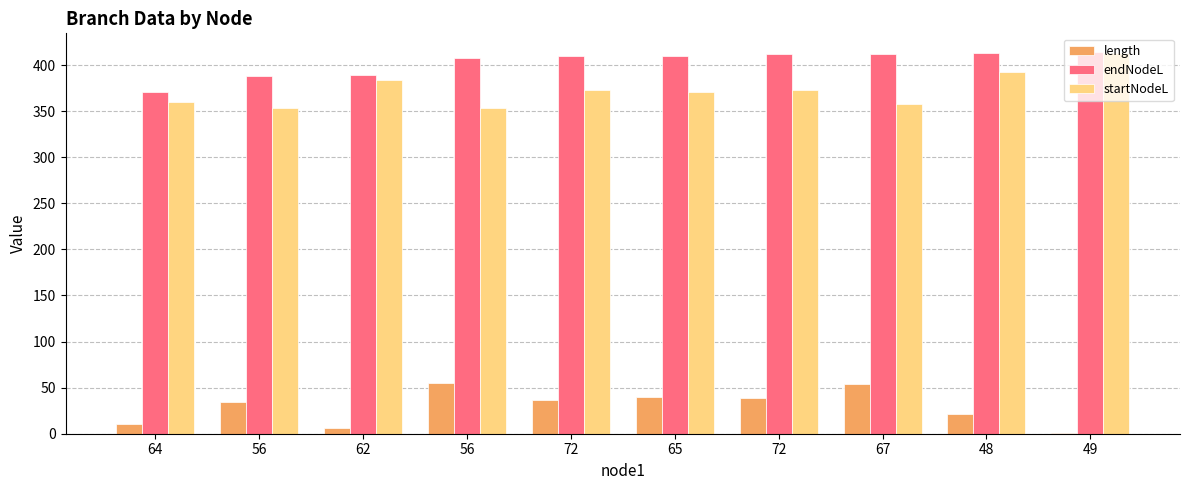

List the series in order of their peak value, highest first.

endNodeL, startNodeL, length